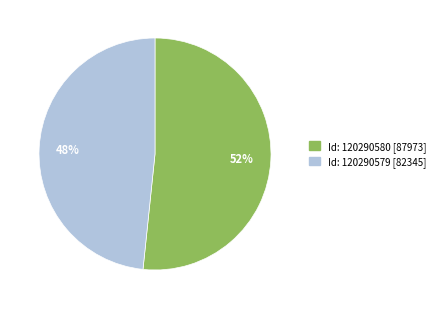

To the nearest percent, what is the average slice percentage?

50%